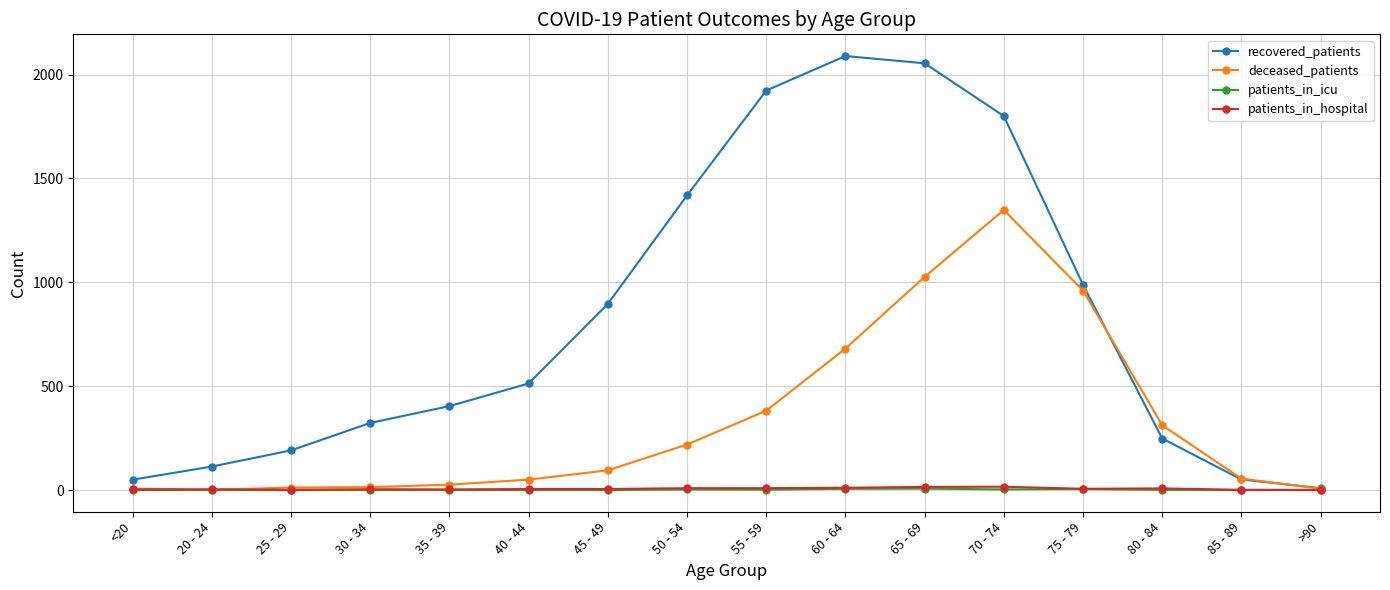

How many categories are shown in the chart?

16